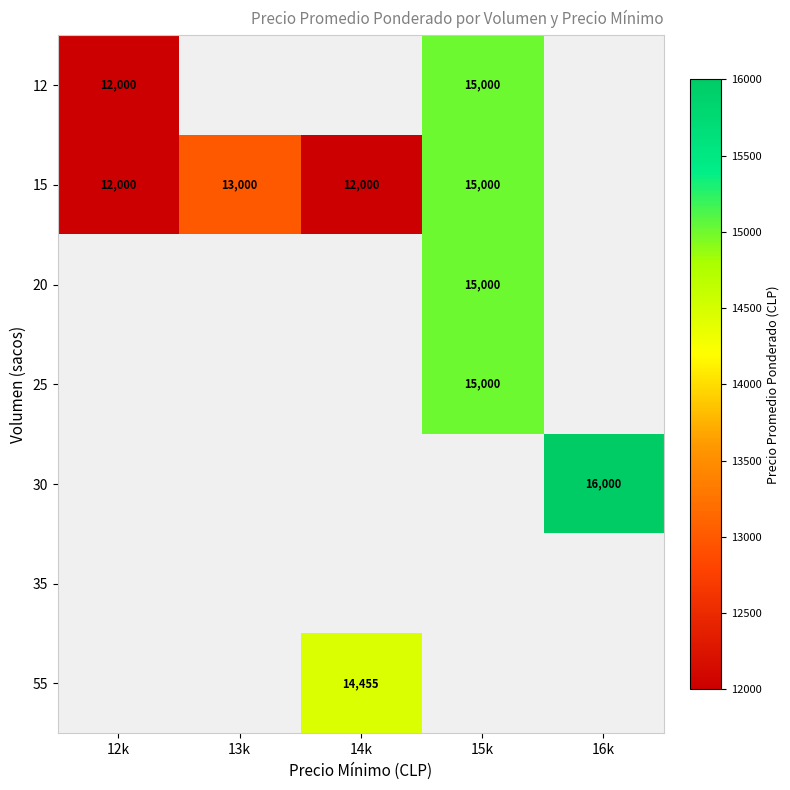

Count the number of data series in this chart.

7